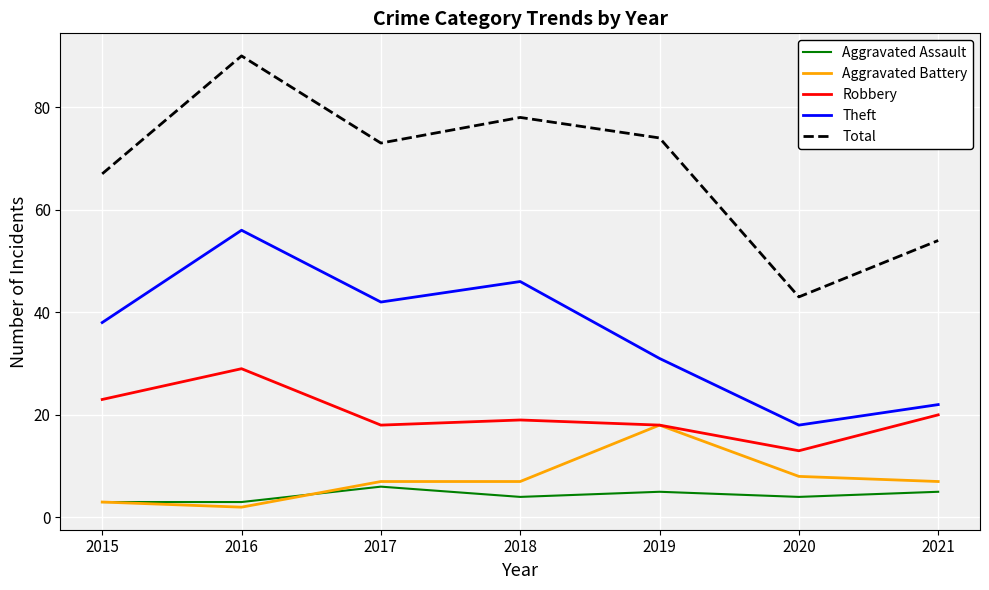

Is the value of Robbery at 2016 greater than the value of Total at 2017?

No